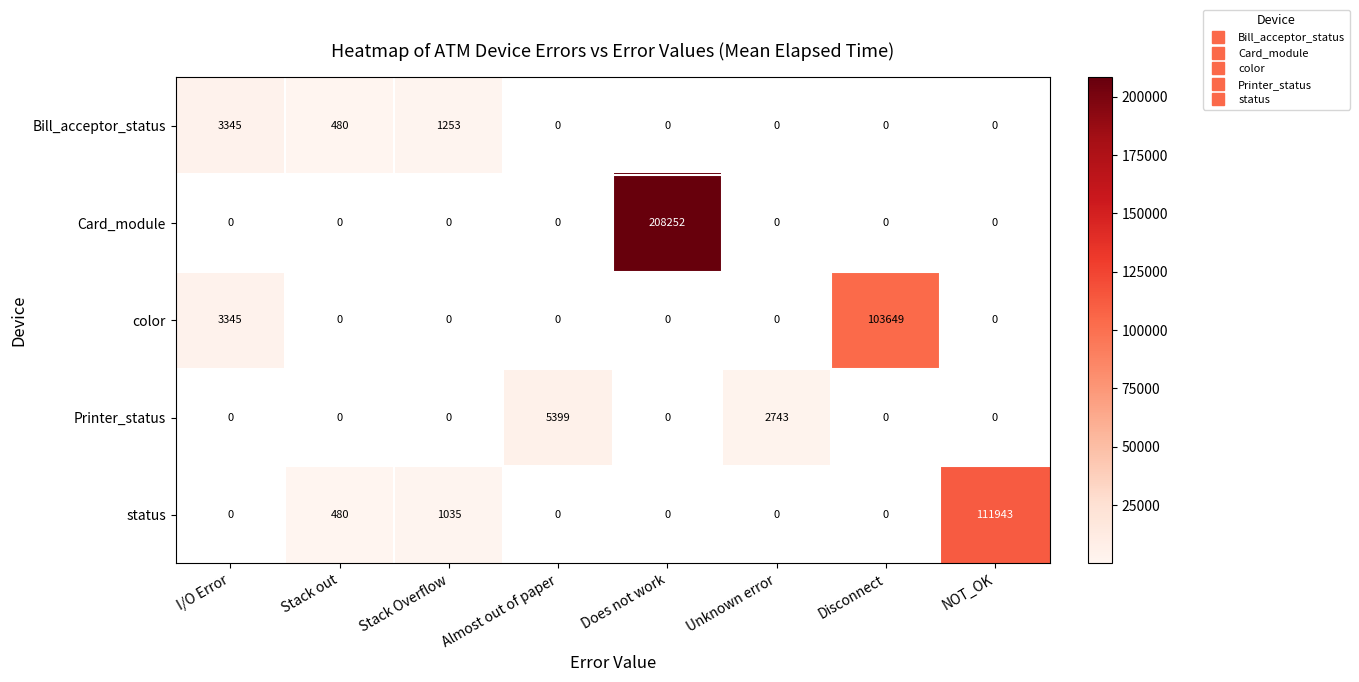

Which category has the highest value in the status series?

NOT_OK